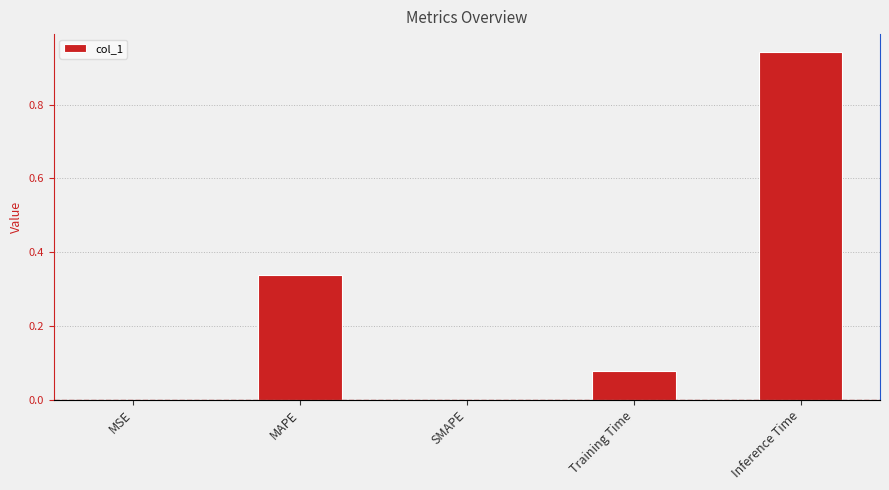

Which has a higher value, Inference Time or Training Time?

Inference Time